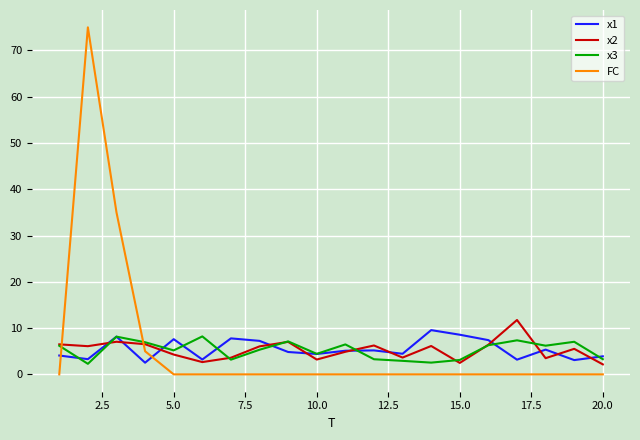

Which series ends up on top after the final intersection of FC and x3?

x3